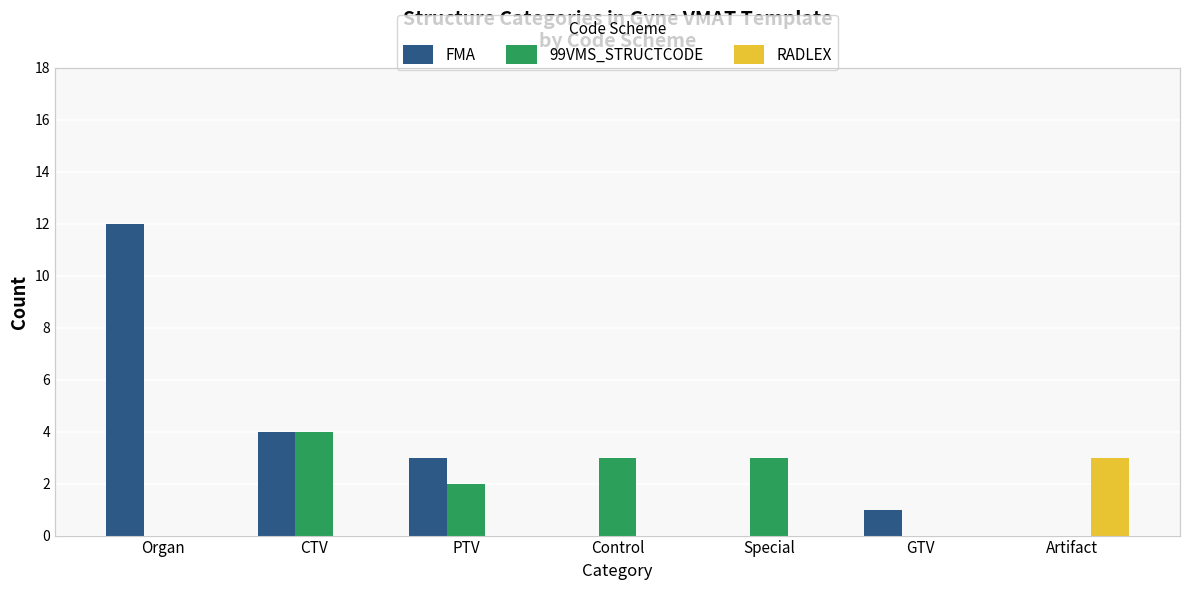

Rank the categories by RADLEX value from lowest to highest.

Organ, CTV, PTV, Control, Special, GTV, Artifact